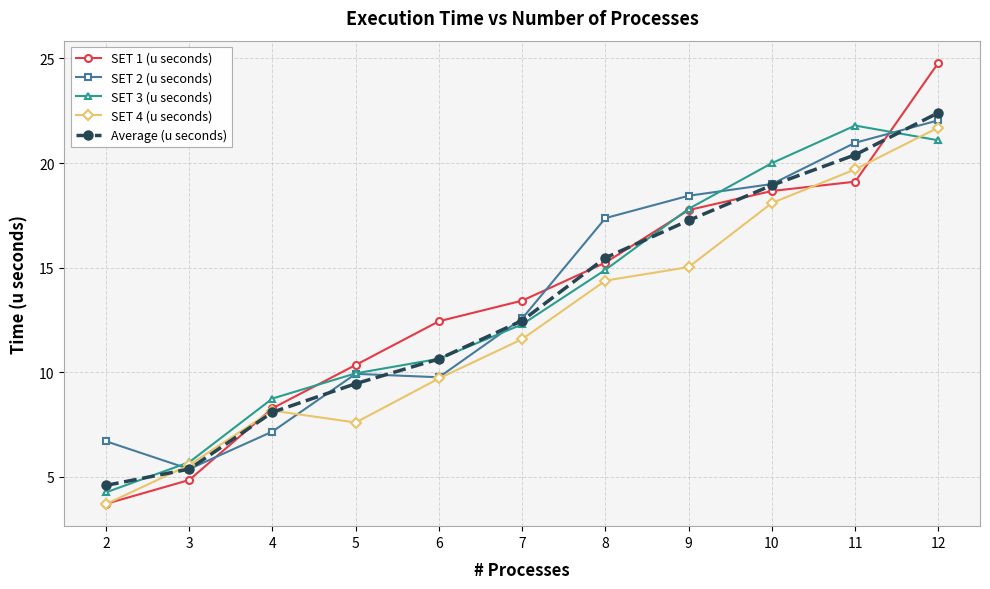

What is the difference between the Average (u seconds) values at 11 and 4?

12.3